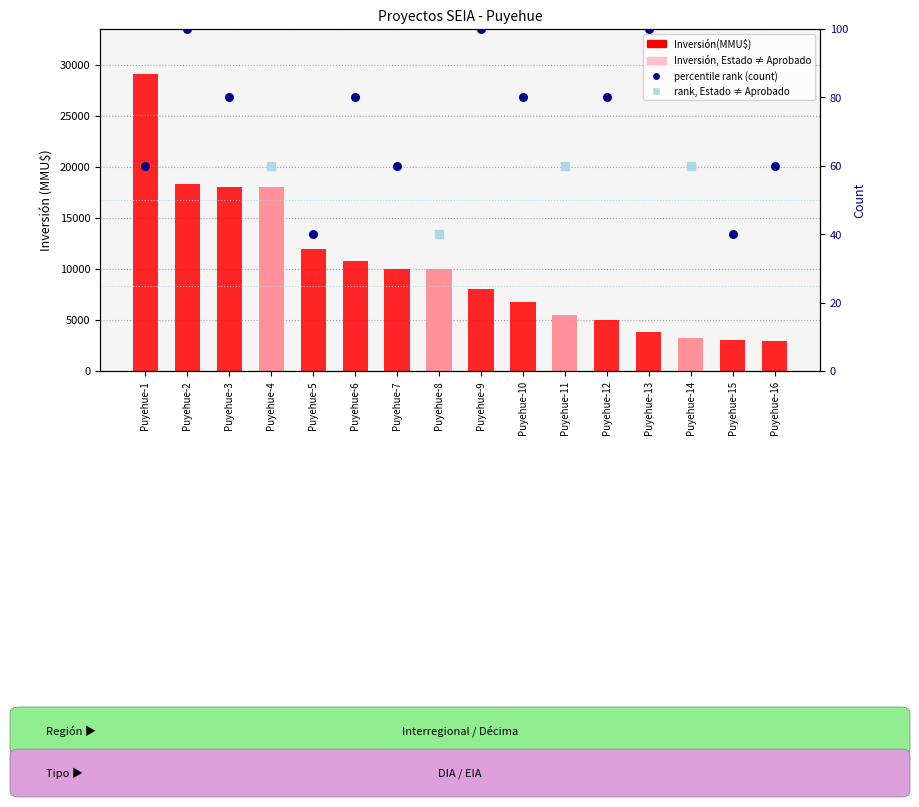

Which series has the widest spread of Y values?

Inversión(MMU$)